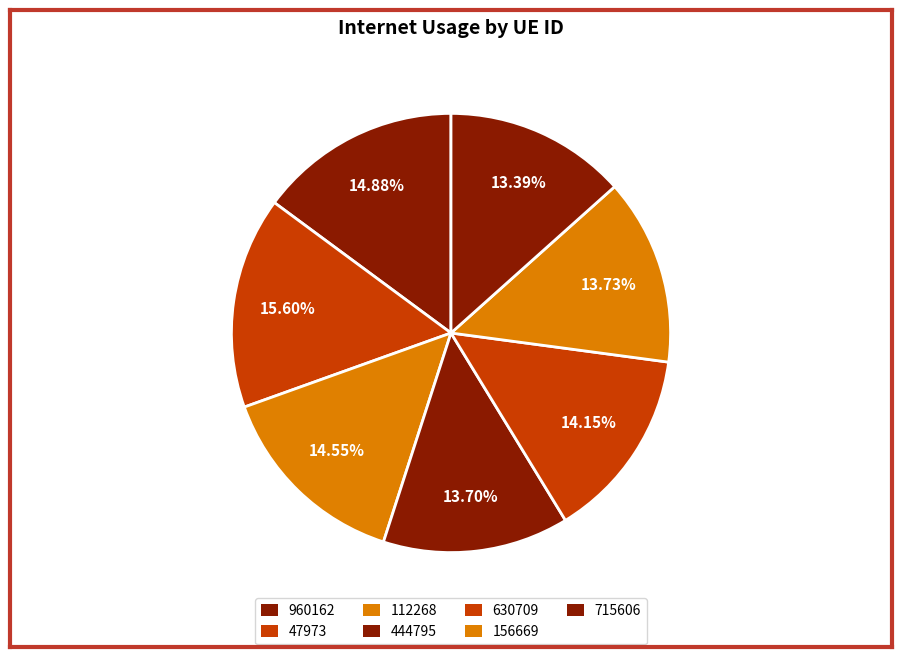

Does 715606 represent more than half of the total?

No